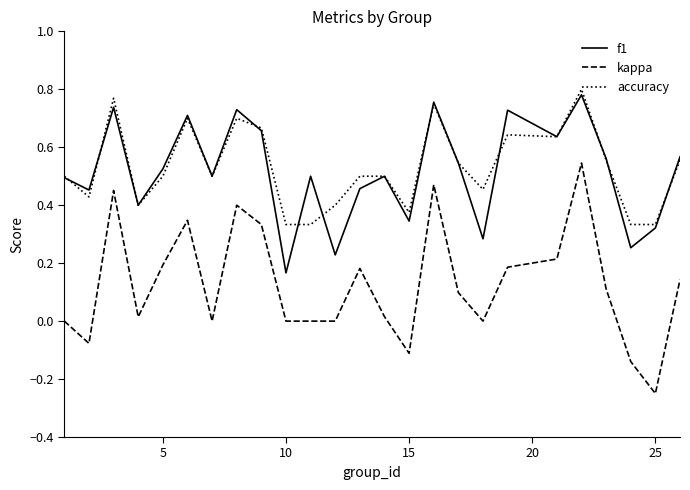

Count the f1 values in the range 0 to 1.

25